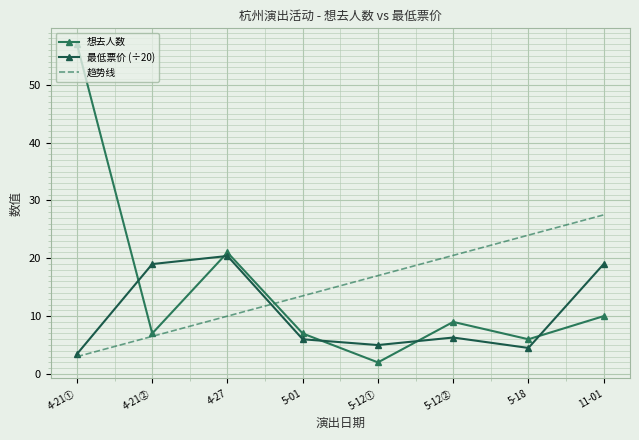

The 想去人数 series shows 2.0 at 5-12①. True or false?

True